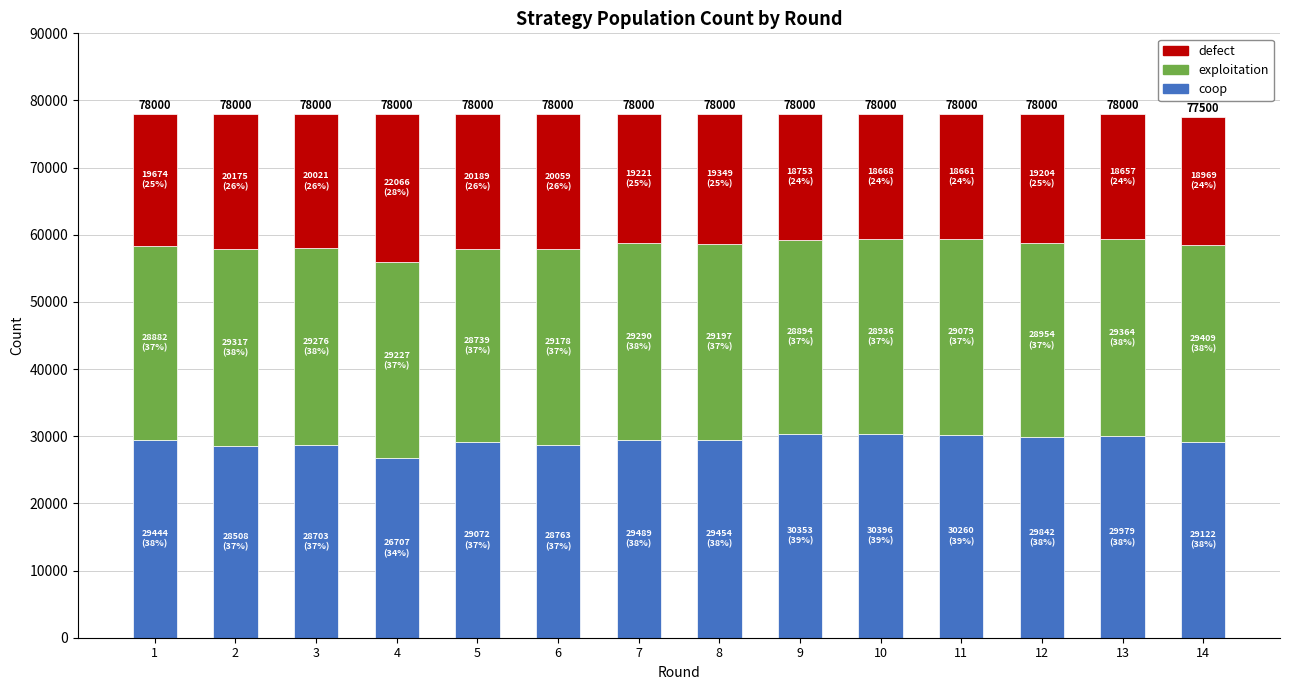

The value of coop at 6 is 17418. True or false?

False